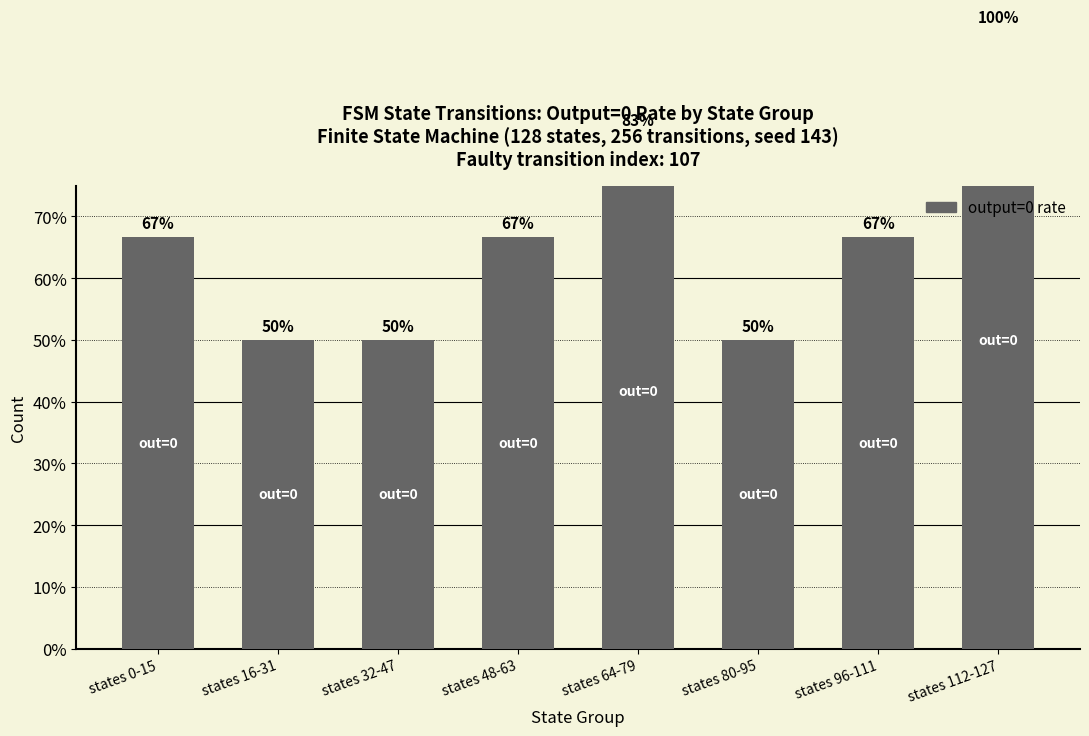

What is the difference between the maximum and minimum values?

0.5